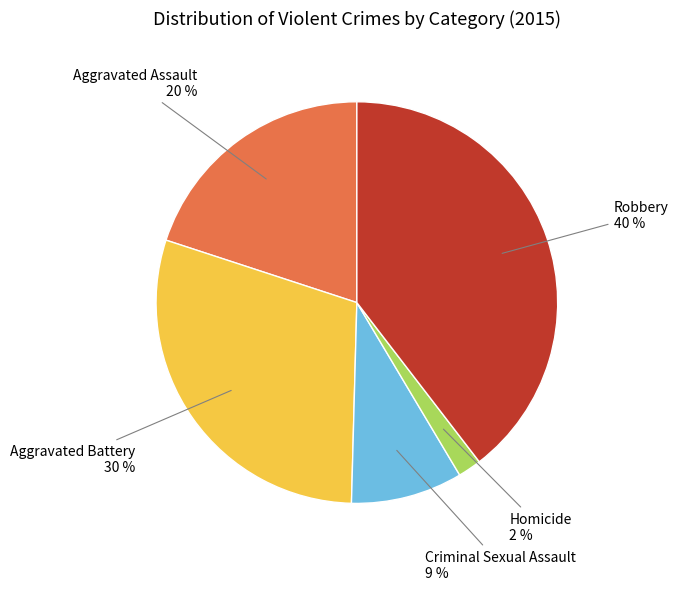

To the nearest percent, what is the difference between the largest and smallest slice percentages?

38%